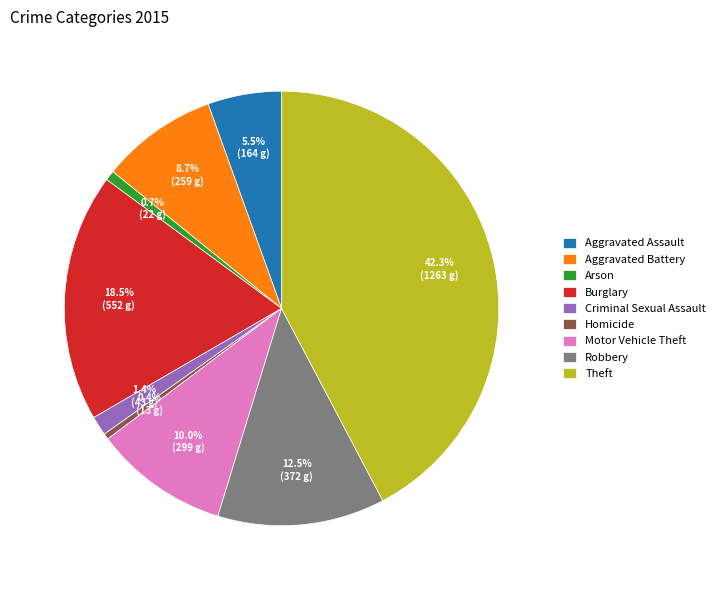

What is the largest slice in the pie chart?

Theft